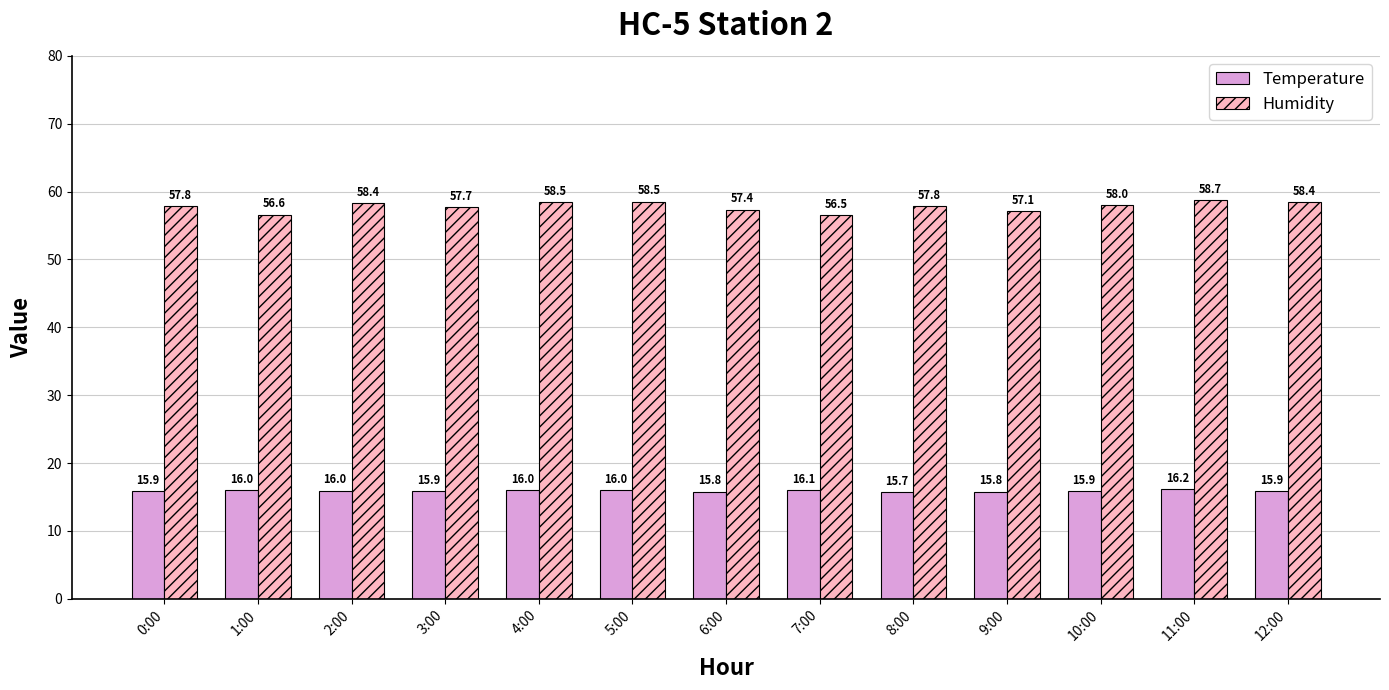

At 6:00, list the series in order from largest to smallest.

Humidity, Temperature